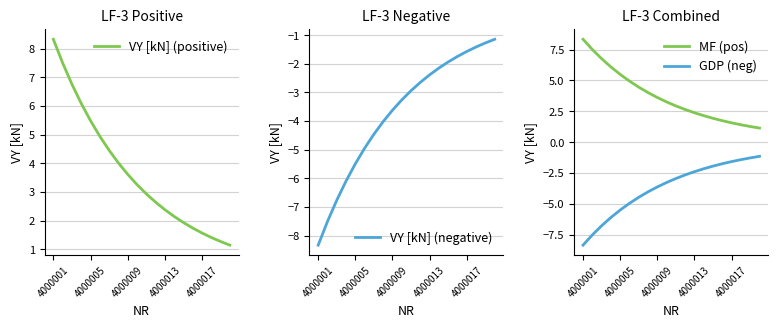

How many values in the GDP (neg) series exceed -2?

6